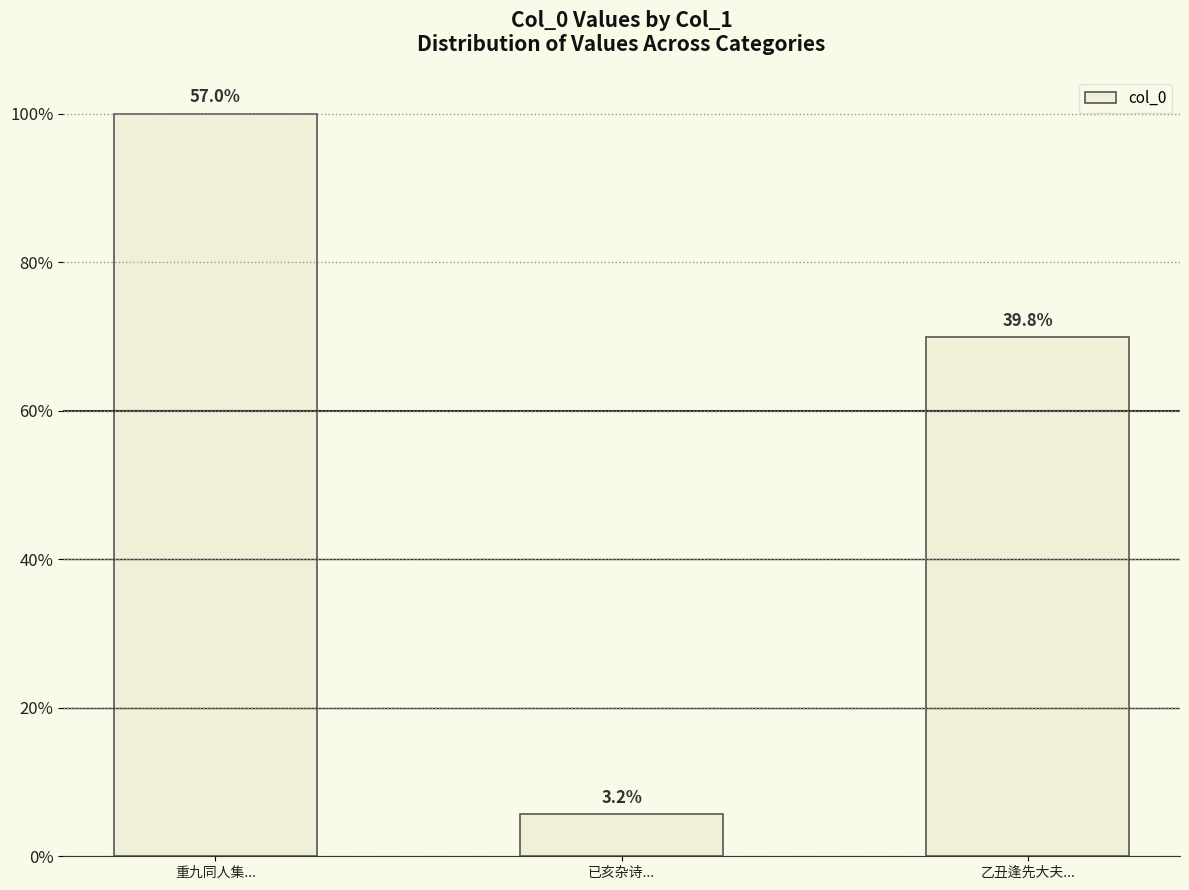

Is it true that the value at 已亥杂诗... is 42226?

True